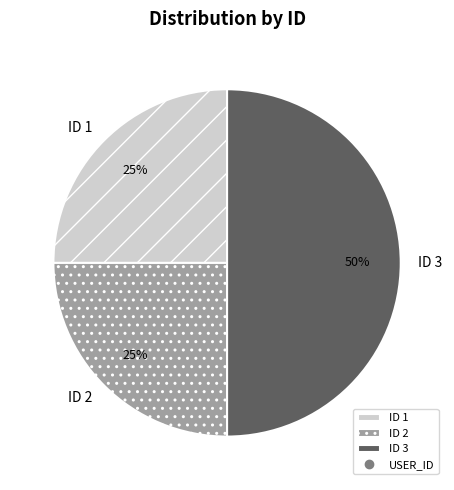

What is the ratio of the value at ID 2 to the value at ID 3?

0.5